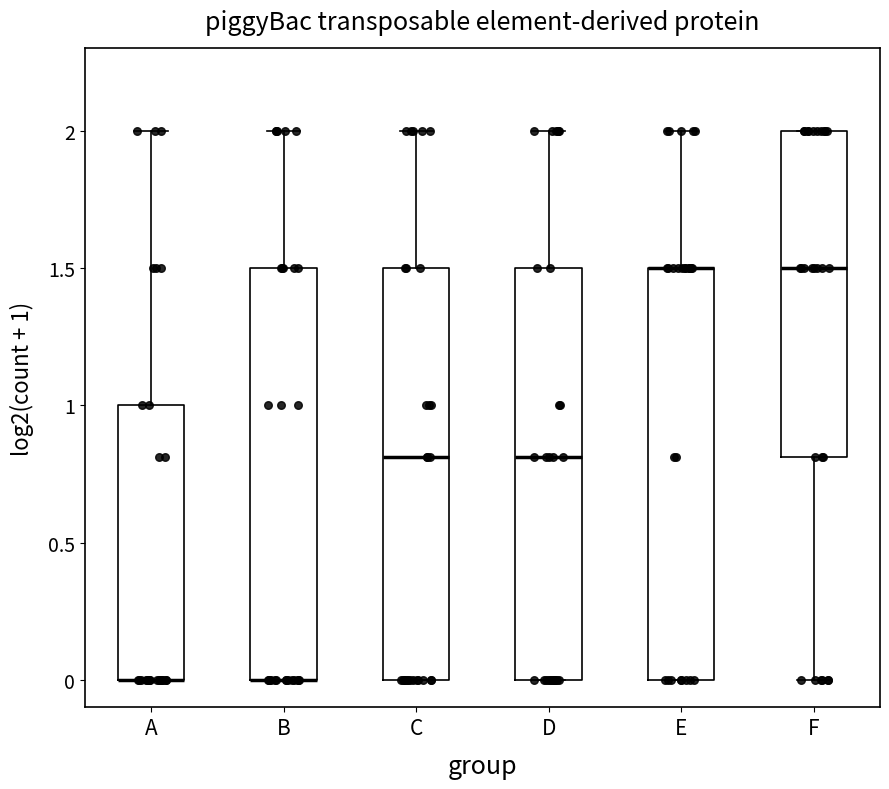

Reading left to right, read every box against the y-axis: the position of its median line, the range the box covers, and the ends of its whiskers. The values are not printed on the chart, so give them approximately, as read against the axis.

A: median 0.0 (drawn on the box's lower edge), box 0.0 to 1.0, whiskers 0.0 to 2.0
B: median 0.0 (drawn on the box's lower edge), box 0.0 to 1.5, whiskers 0.0 to 2.0
C: median 0.8, box 0.0 to 1.5, whiskers 0.0 to 2.0
D: median 0.8, box 0.0 to 1.5, whiskers 0.0 to 2.0
E: median 1.5 (drawn on the box's upper edge), box 0.0 to 1.5, whiskers 0.0 to 2.0
F: median 1.5, box 0.8 to 2.0, whiskers 0.0 to 2.0